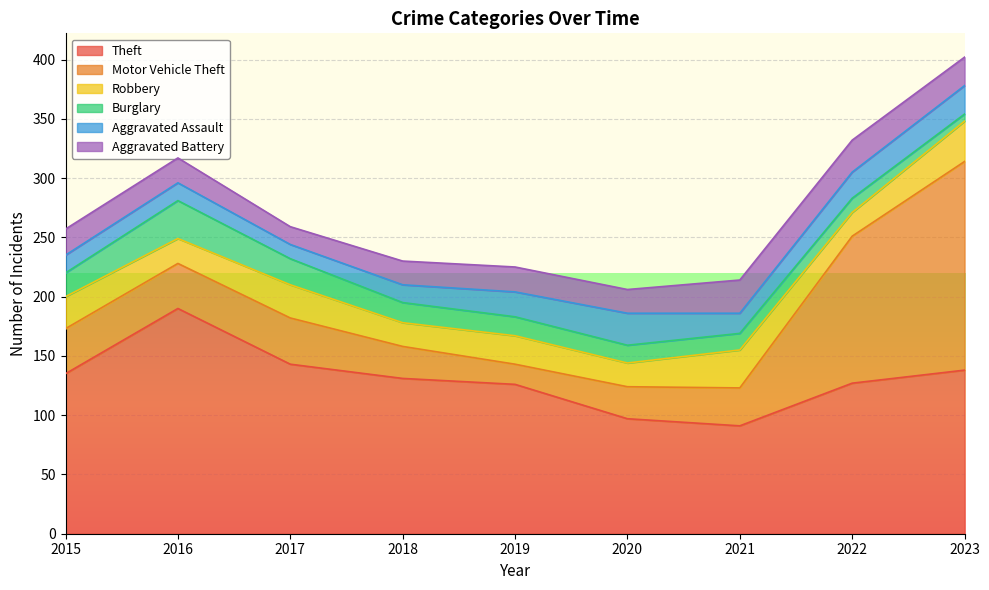

The value of Motor Vehicle Theft at 2023 is 176. True or false?

True